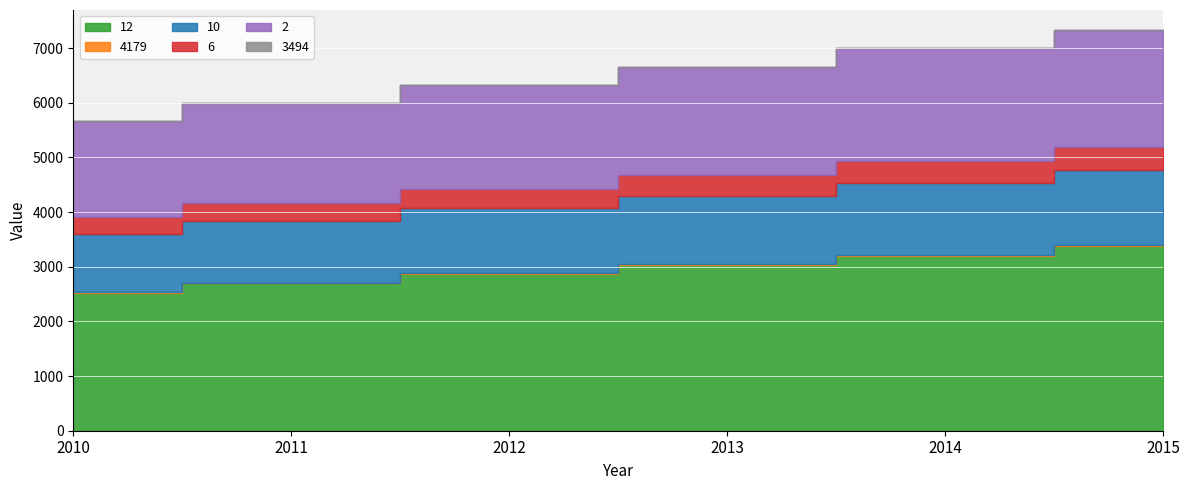

True or false: 10 has more than 0 points higher than both neighbors.

False